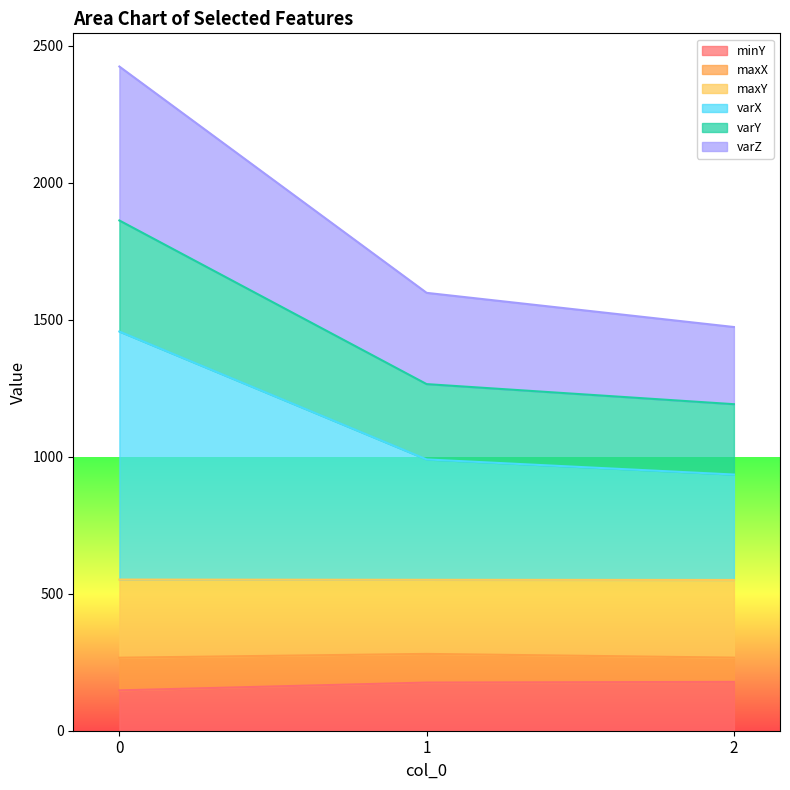

What is the highest value of the minY series?

178.3